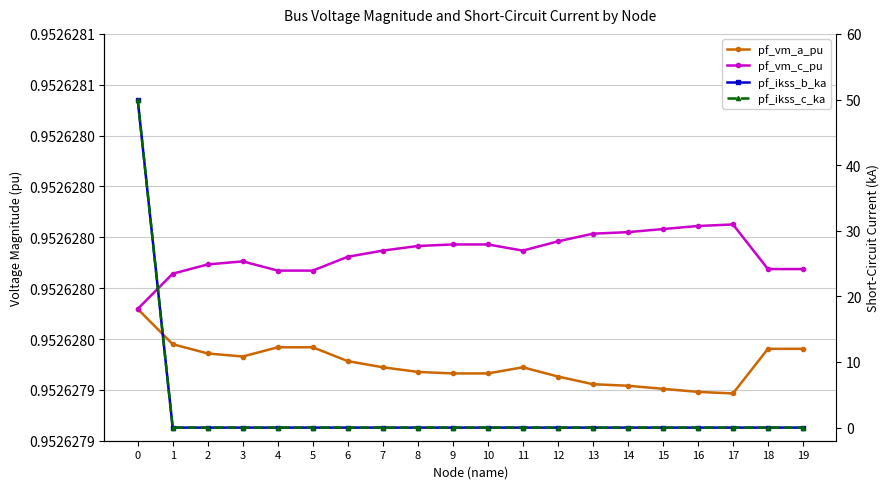

What is the average value of the pf_ikss_c_ka series?

2.5